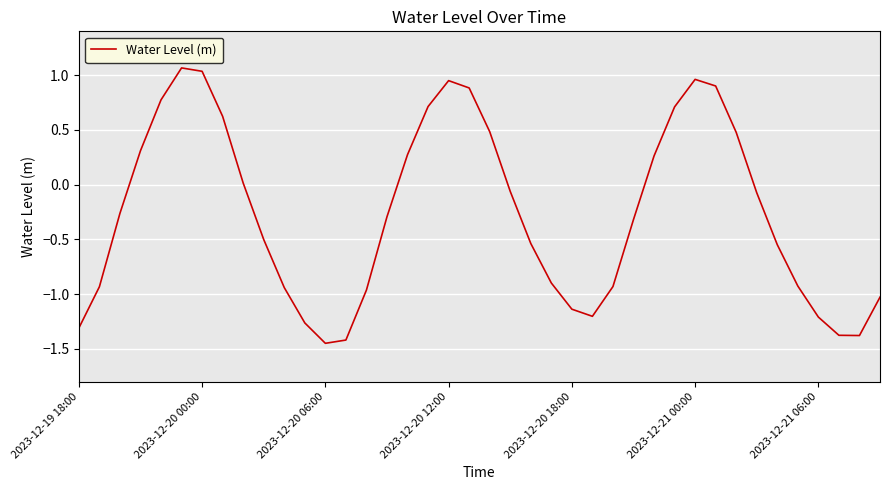

What is the difference between the maximum and minimum values?

2.5